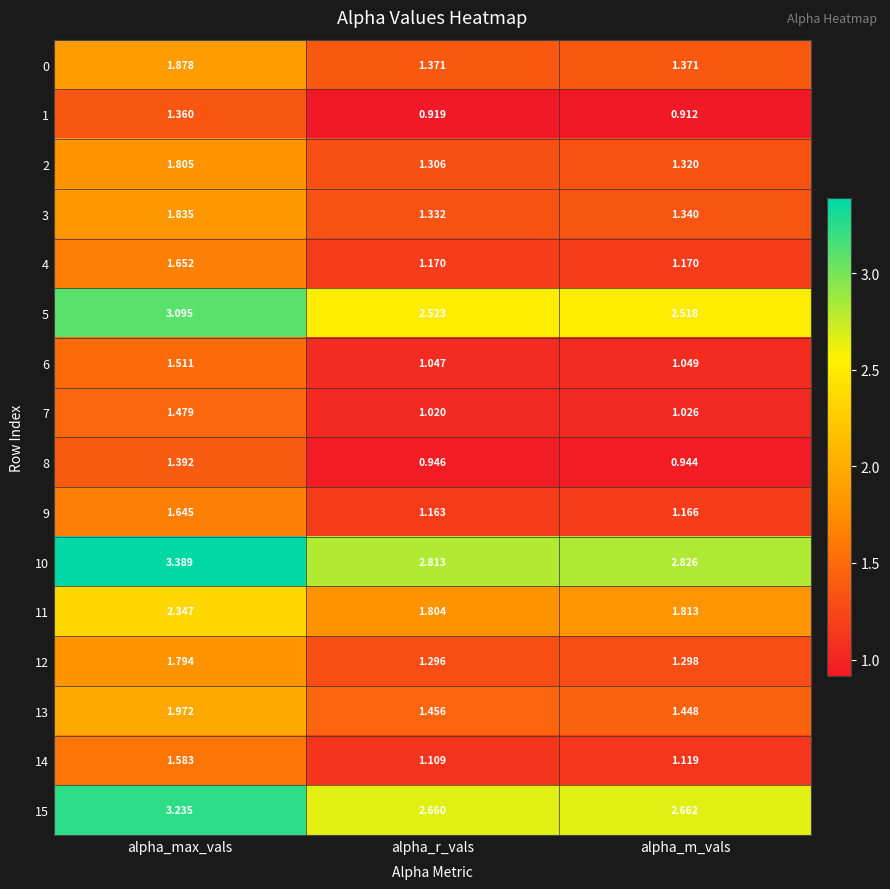

Where is 11 nearest to the value 2?

alpha_m_vals